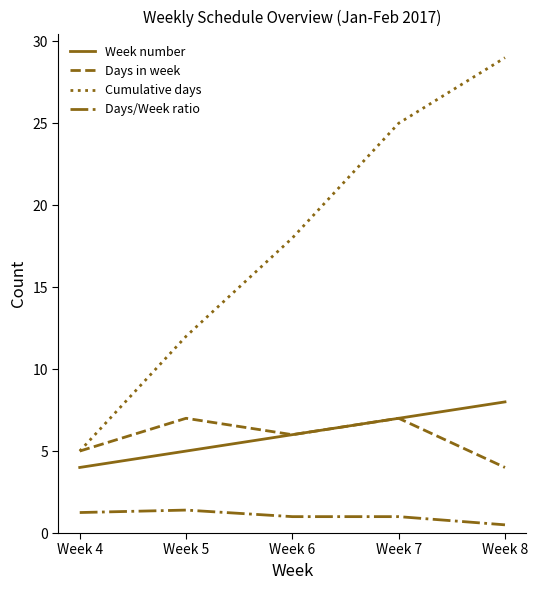

List the labels in order of Week number value, smallest first.

Week 4, Week 5, Week 6, Week 7, Week 8